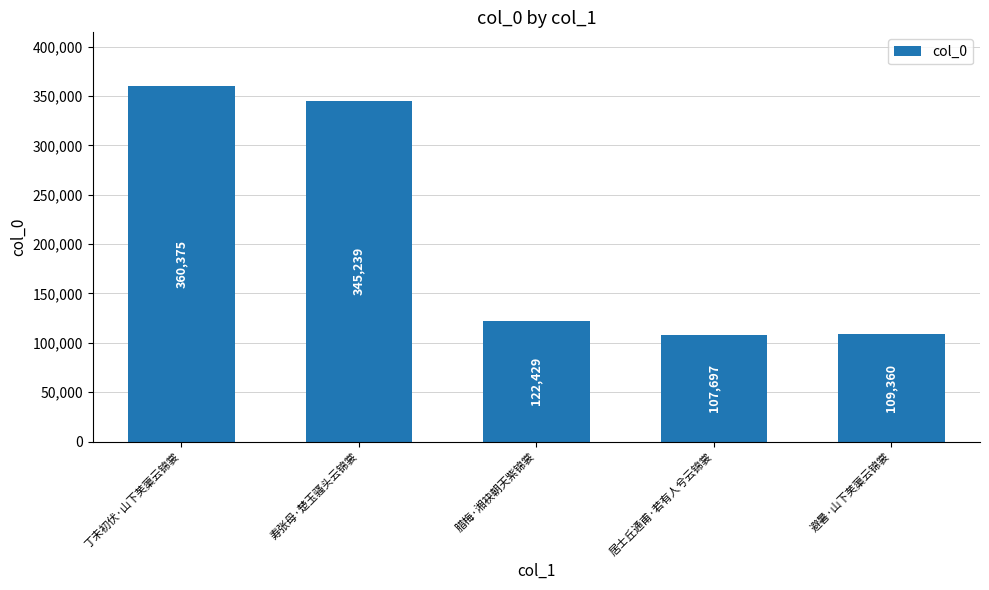

At which category does the chart reach its peak across all series?

丁未初伏·山下芙蕖云锦裳